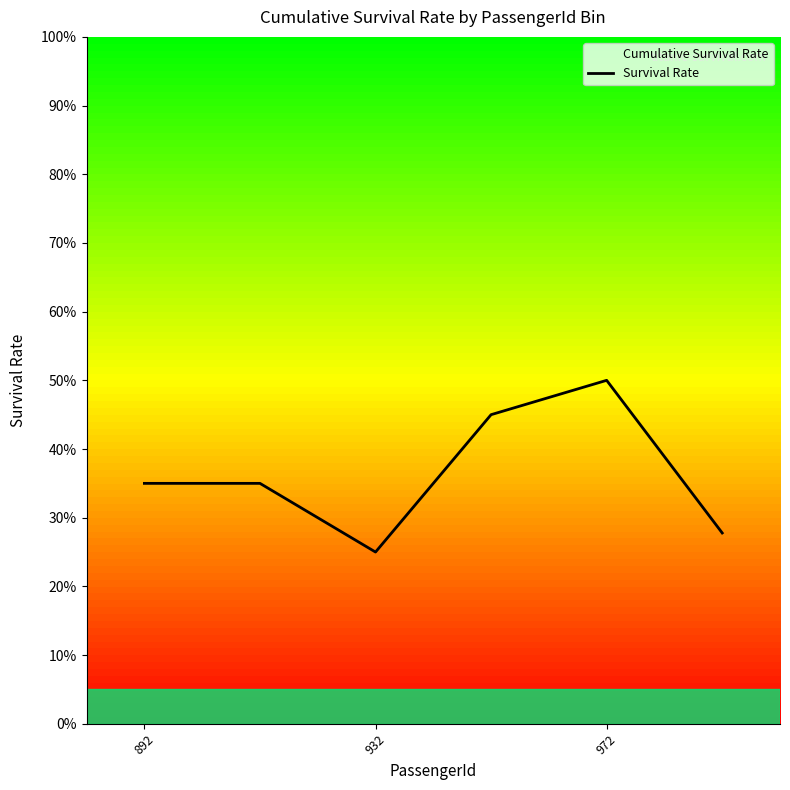

The value at 932 is 0.5. True or false?

False